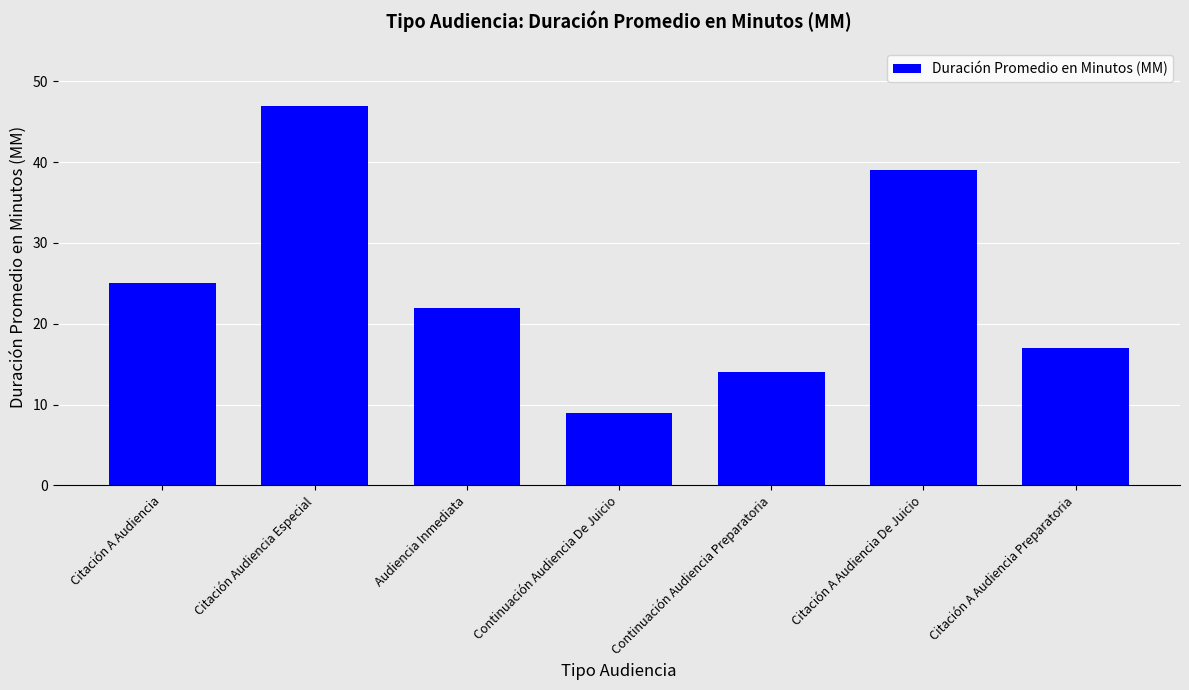

How many values are below 22?

3